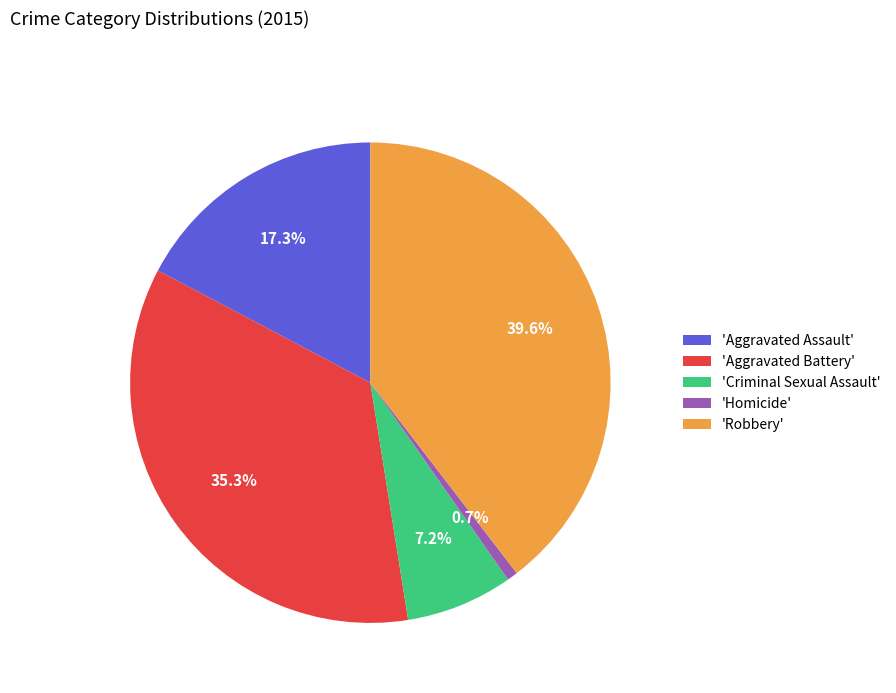

Approximately how many times larger is the value at 'Aggravated Battery' compared to 'Aggravated Assault'?

2.0